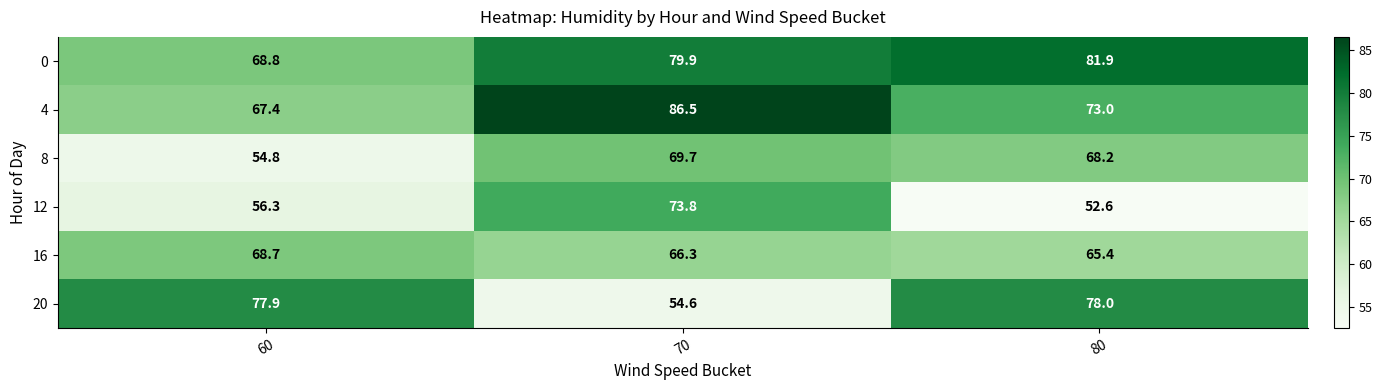

Rank the series at 70 from lowest to highest value.

20, 16, 8, 12, 0, 4